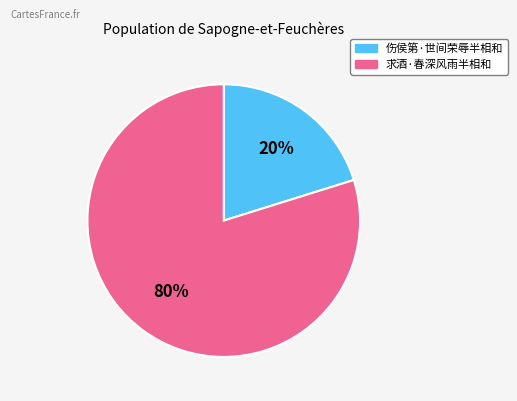

Is it true that 伤侯第·世间荣辱半相和 is 20% of the pie?

True